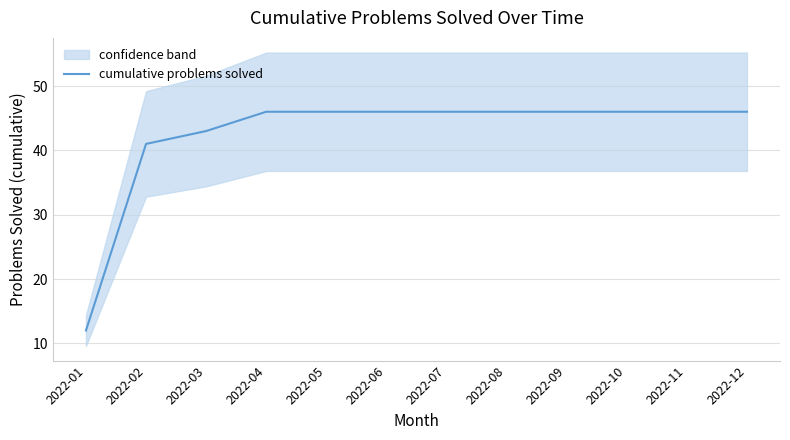

What is the value of the 9th point from the left?

46